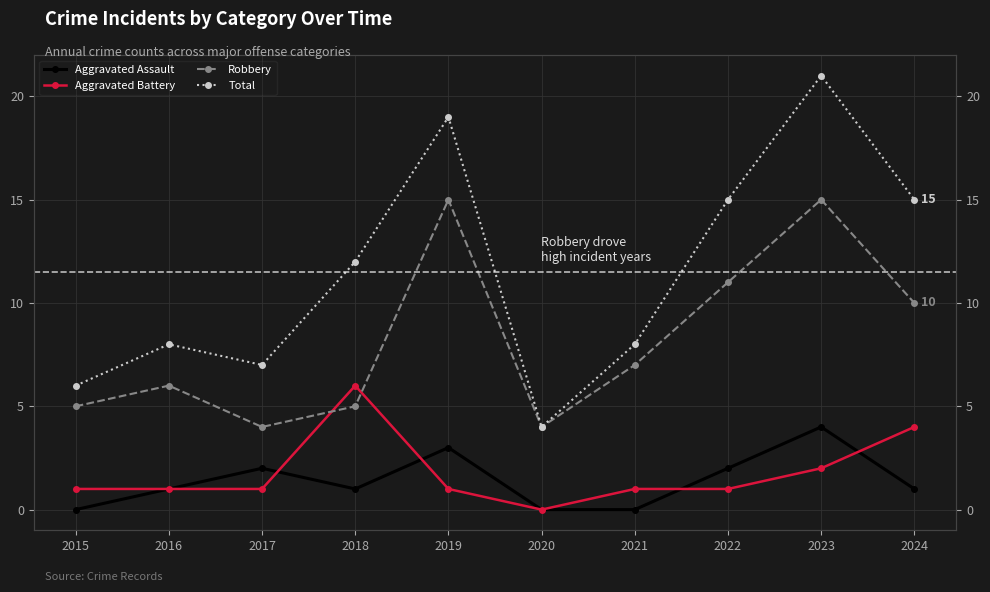

Rank the categories by Aggravated Assault value from highest to lowest.

2023, 2019, 2017, 2022, 2016, 2018, 2024, 2015, 2020, 2021